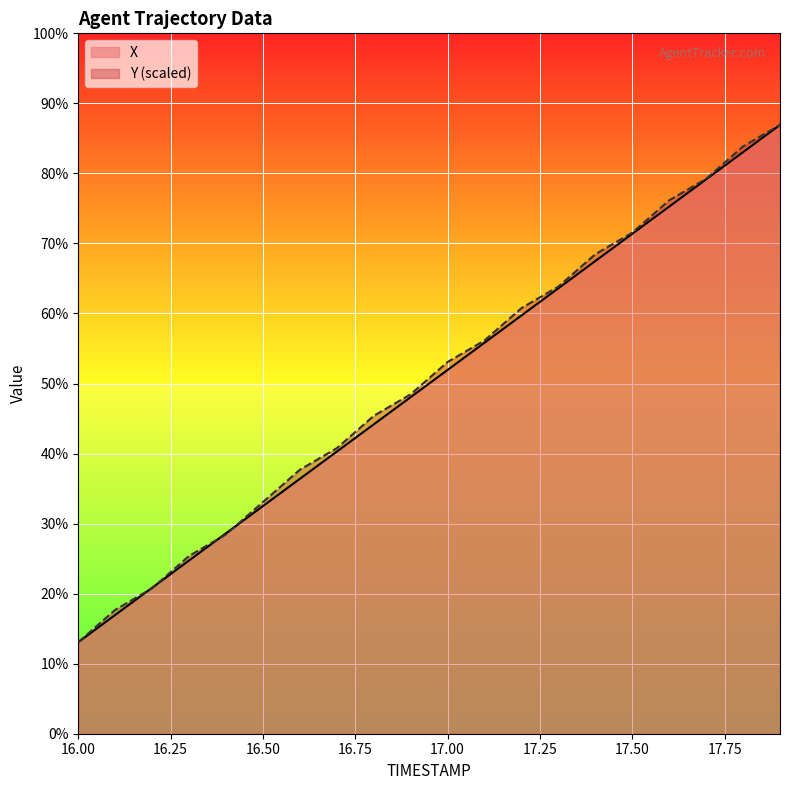

List the series in order of their peak value, lowest first.

X, Y